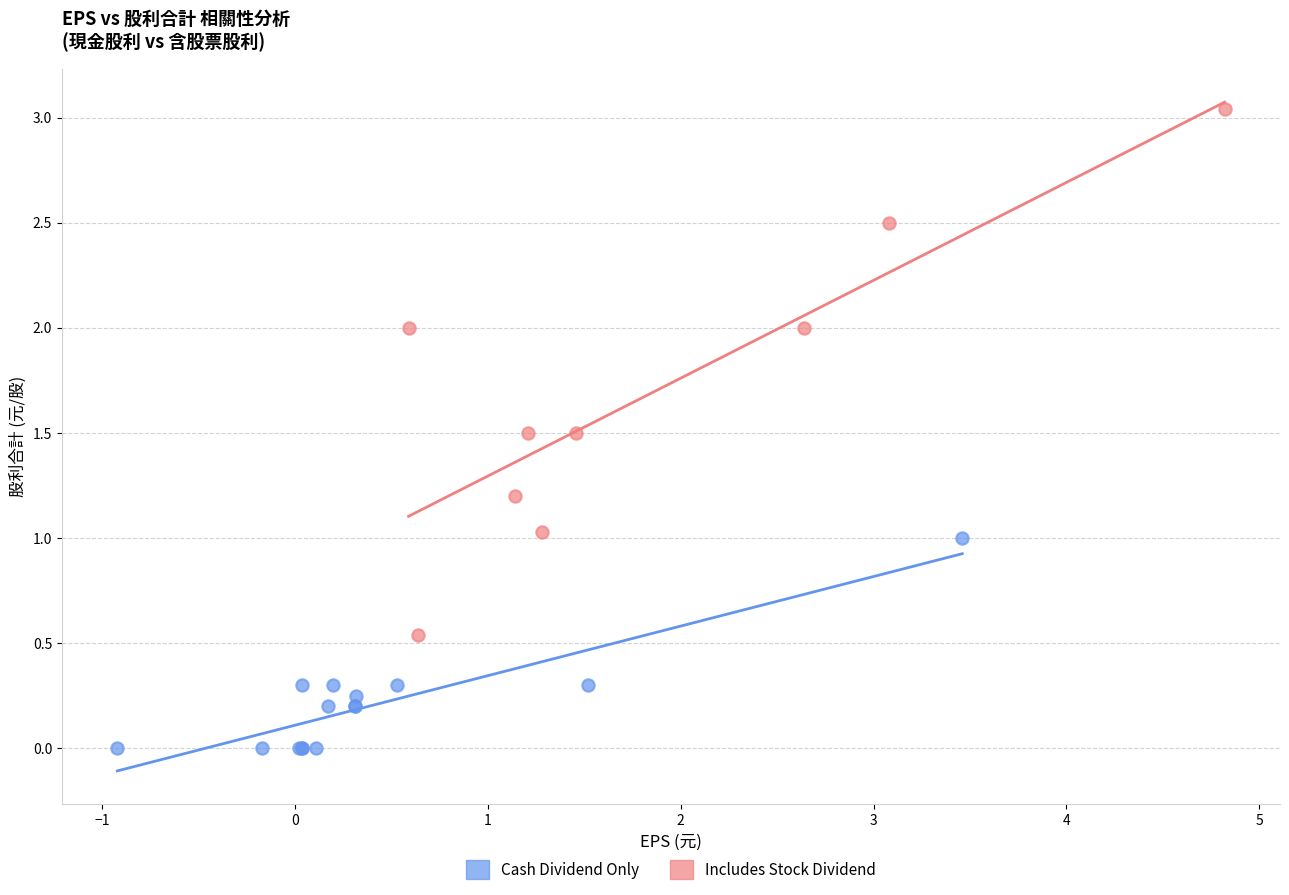

Which series has the largest Y range (max minus min)?

Includes Stock Dividend